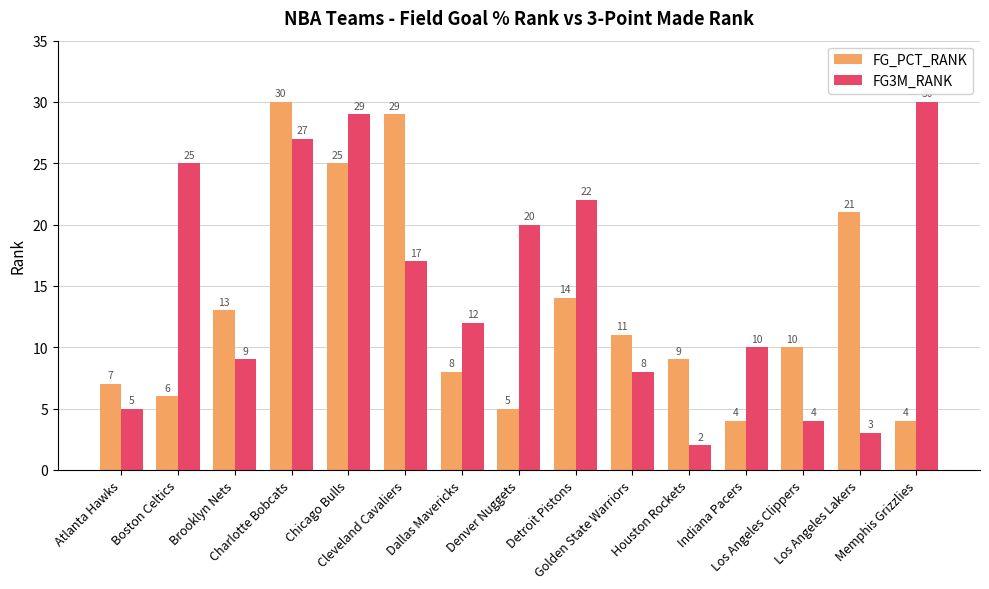

At which category is the sum across all series the highest?

Charlotte Bobcats